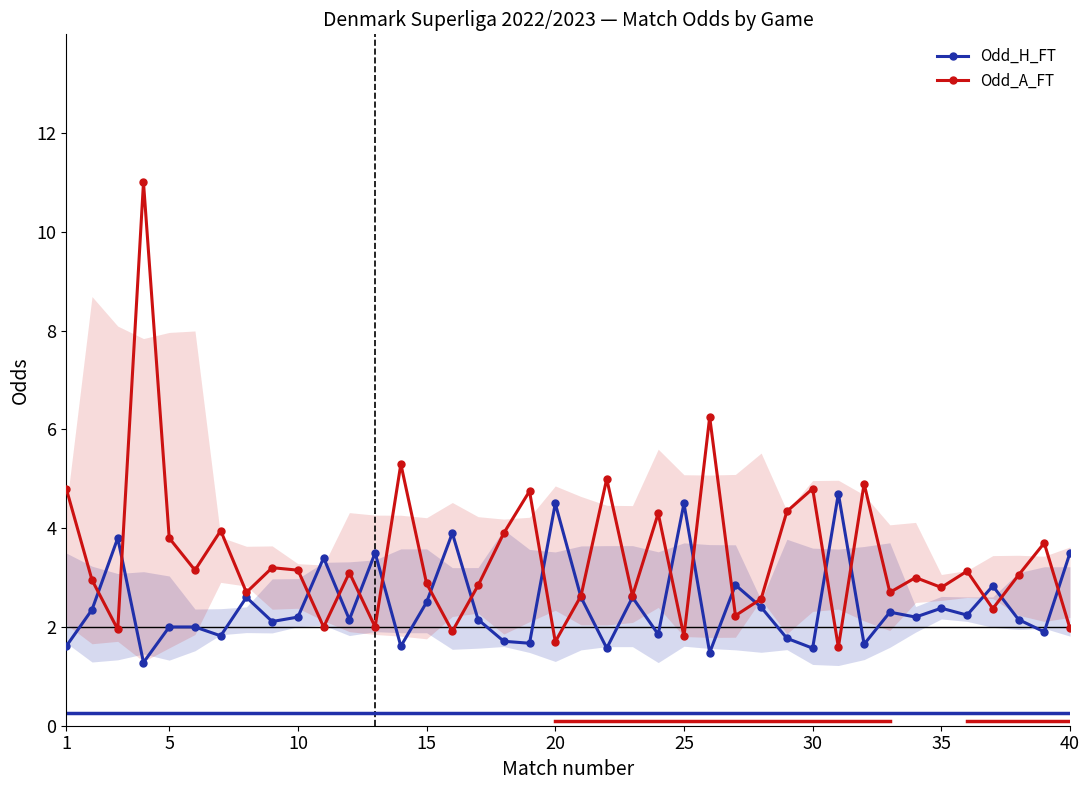

What is the difference between the maximum and second lowest values in the Odd_A_FT series?

9.3